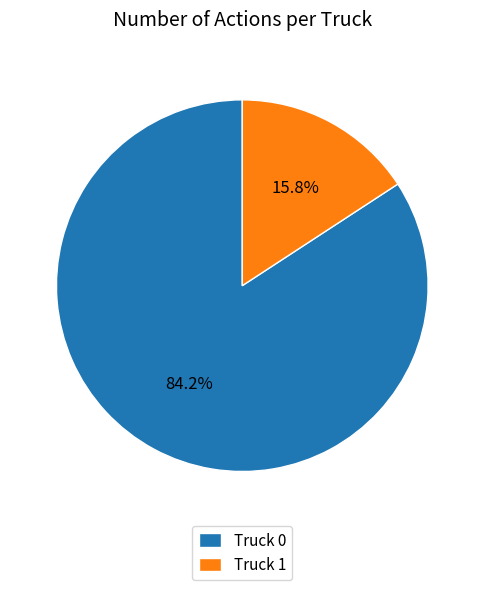

Combined, what portion of the pie is Truck 1 and Truck 0?

100.0%